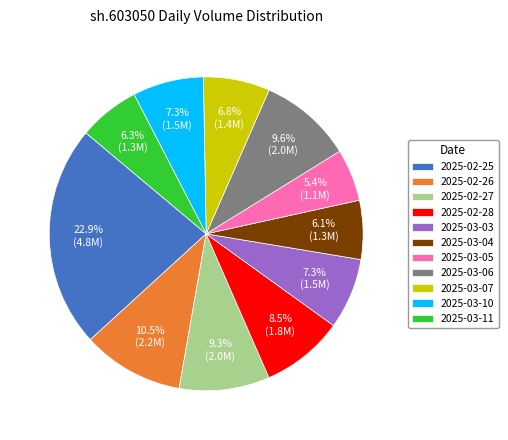

Which has a higher value, 2025-02-27 or 2025-03-07?

2025-02-27